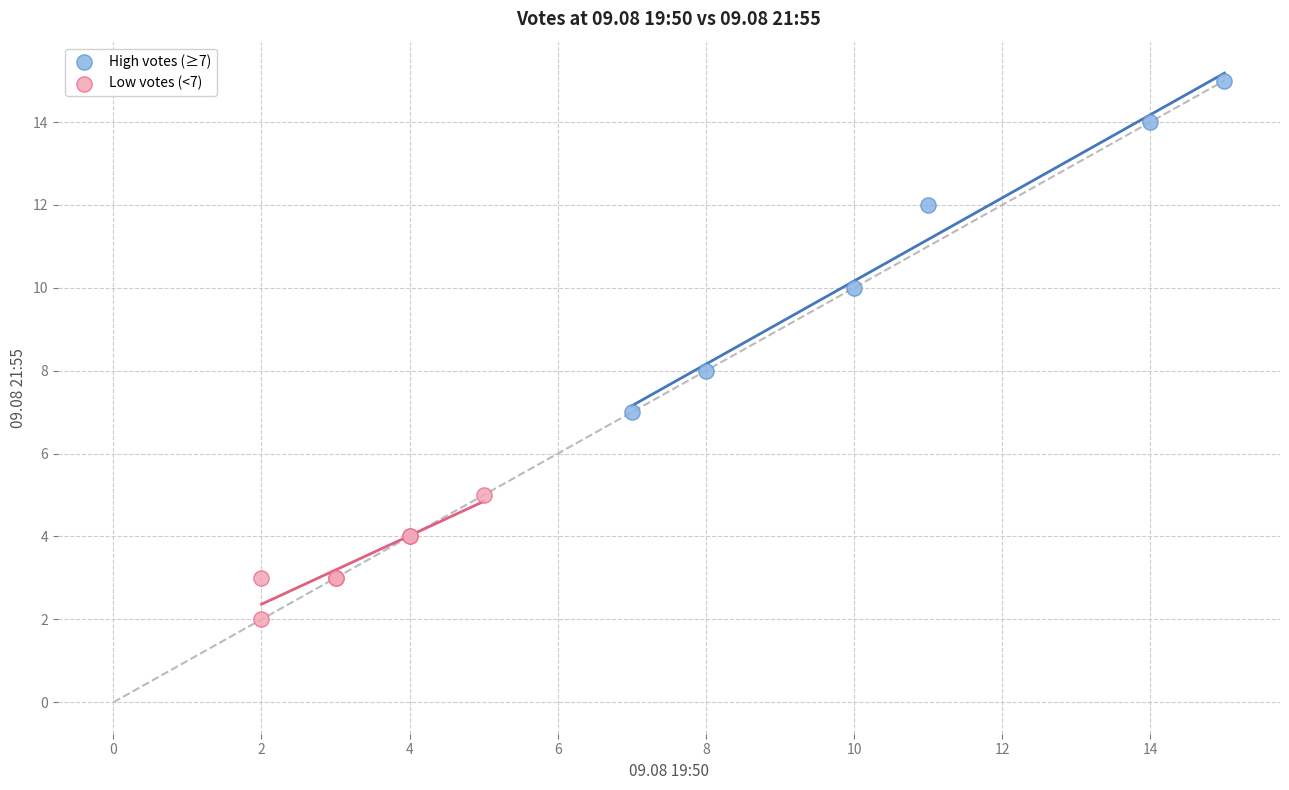

Which series has the widest spread of Y values?

High votes (≥7)